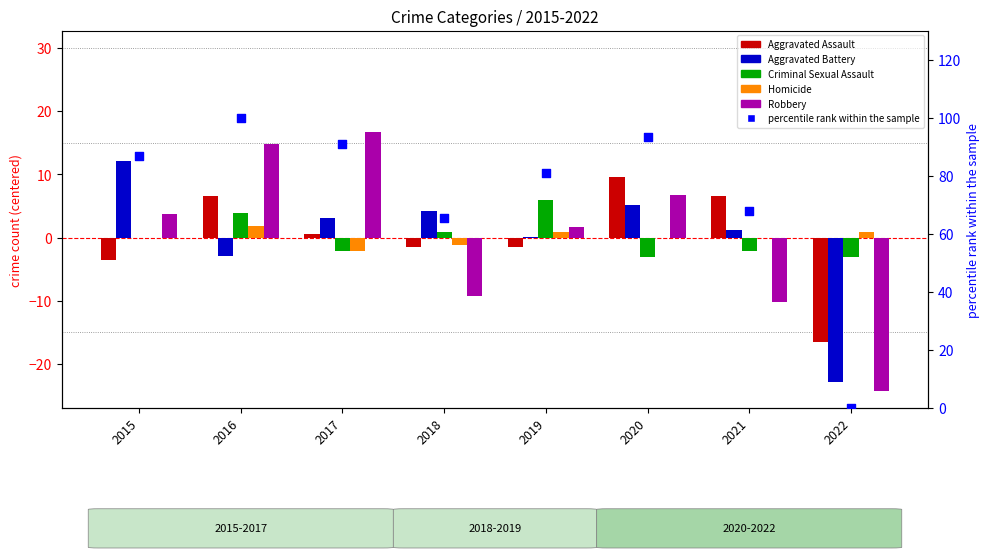

Is the value of Aggravated Assault at 2019 greater than the value of Homicide at 2016?

No